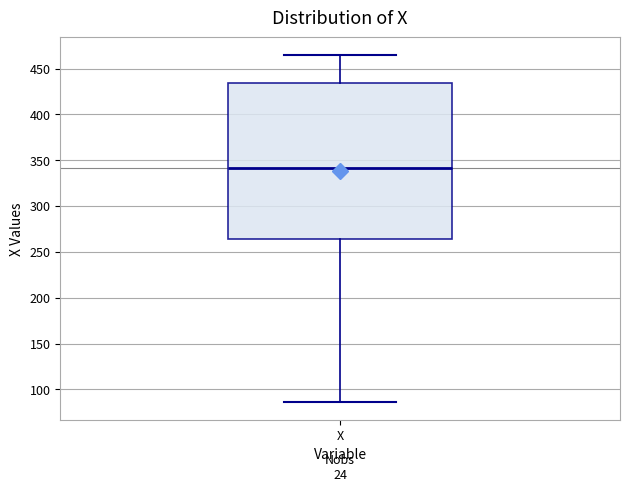

Transcribe this box plot: give where the median line is, the range the box spans, and where the two whiskers end, as read against the y-axis. The values are not printed on the chart, so give them approximately, as read against the axis.

median 340, box 265 to 435, whiskers 85 to 465